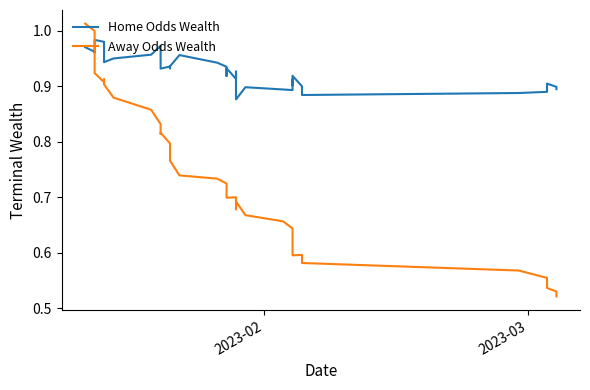

What is the sum of all Away Odds Wealth values?

29.6